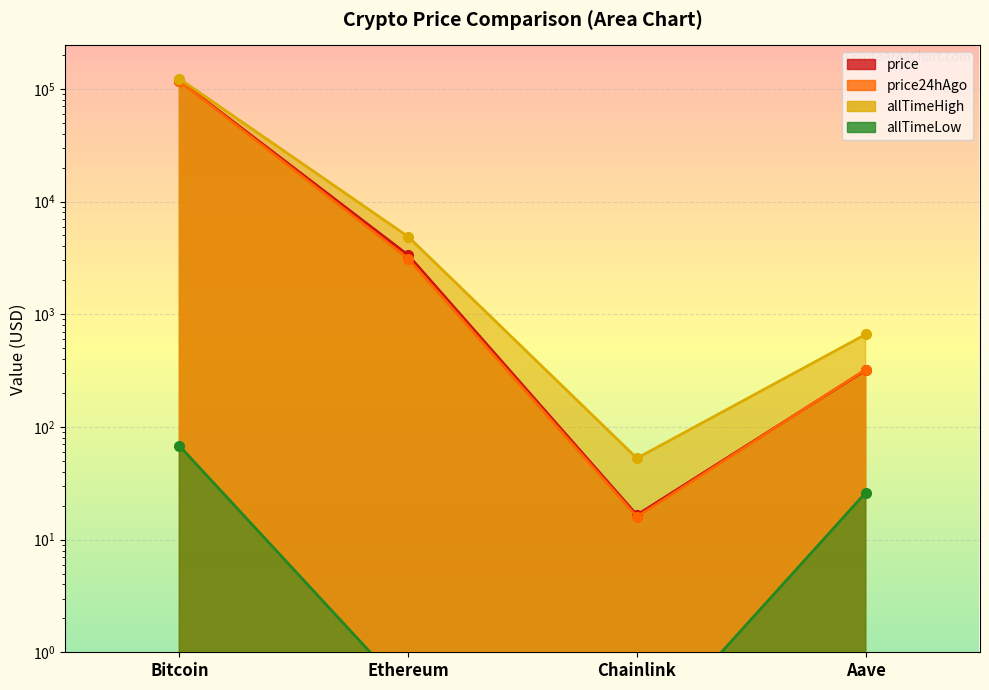

Is it true that price equals 5301.0 at Ethereum?

False